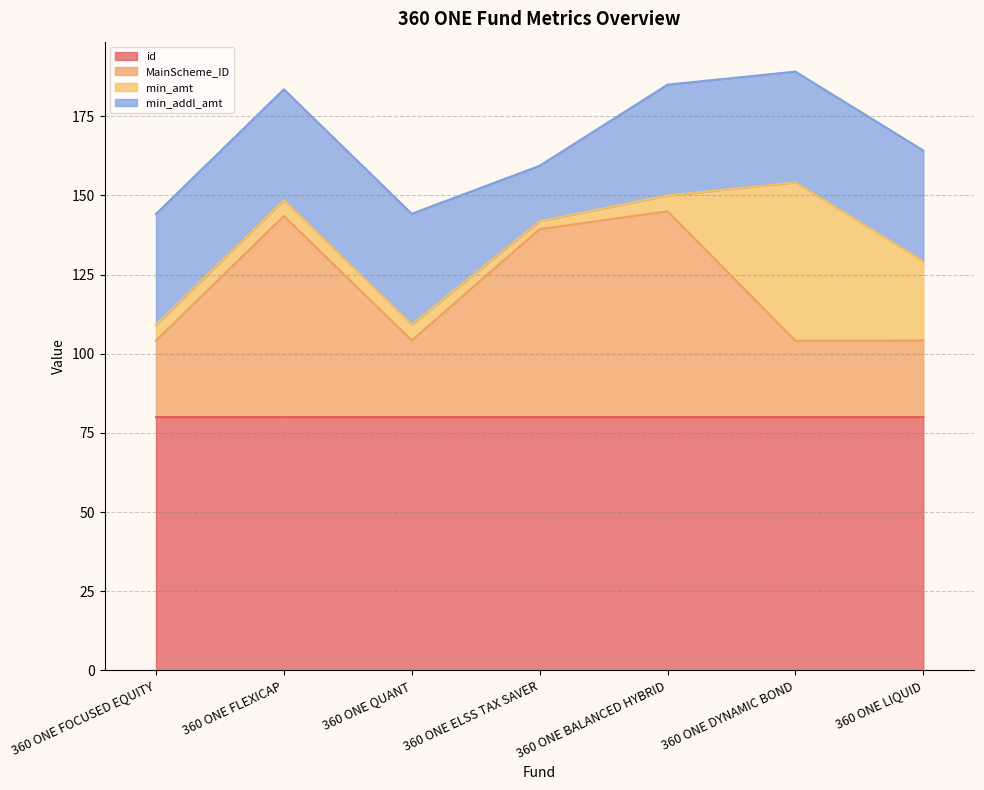

True or false: MainScheme_ID has more than 1 interior local peaks.

True